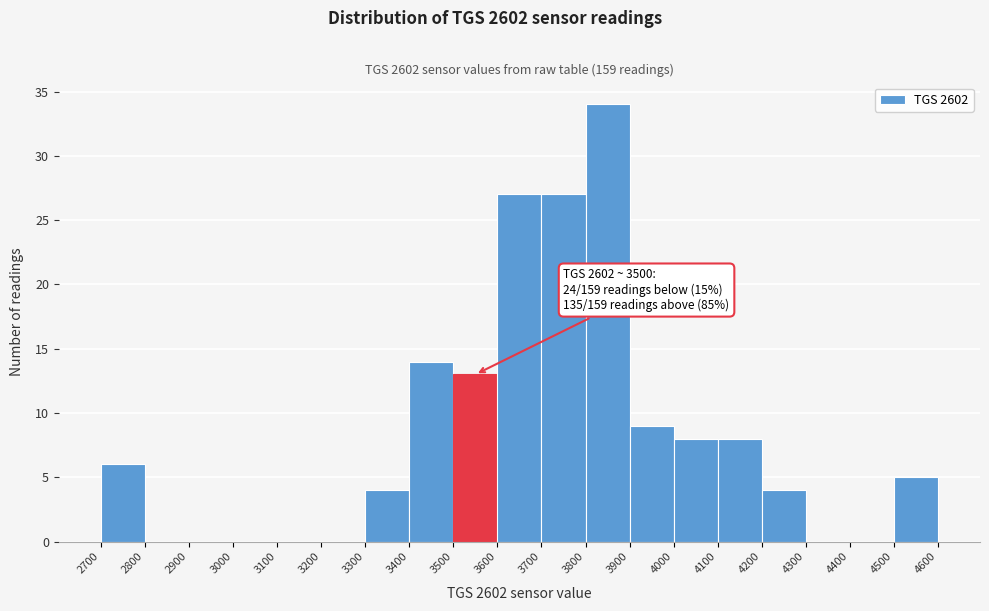

Over which range of the x-axis is the bar tallest?

3800 to 3900